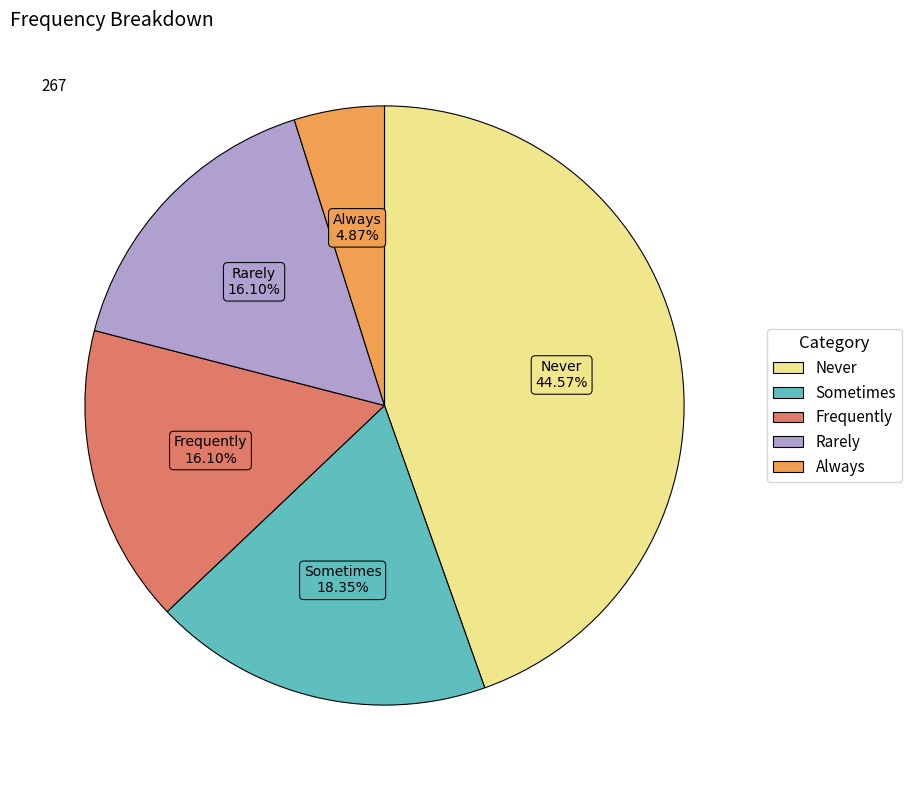

Is there any slice that represents more than half of the pie?

No